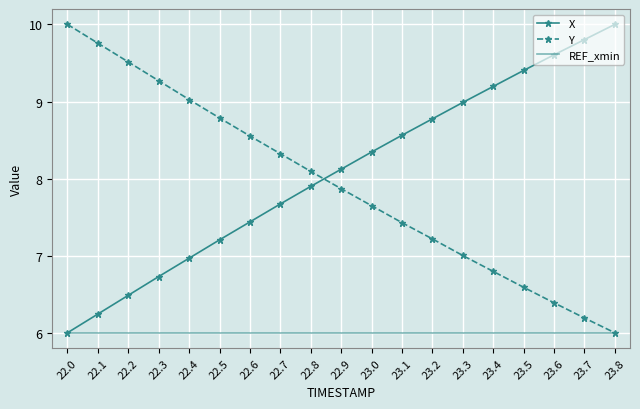

List the labels in order of X value, smallest first.

22.0, 22.1, 22.2, 22.3, 22.4, 22.5, 22.6, 22.7, 22.8, 22.9, 23.0, 23.1, 23.2, 23.3, 23.4, 23.5, 23.6, 23.7, 23.8